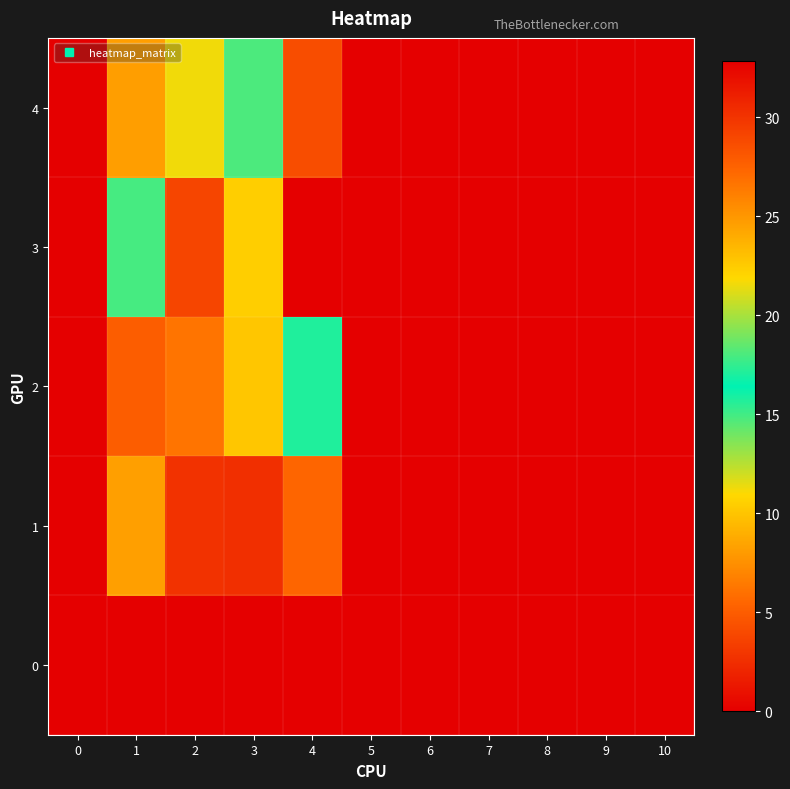

Reading left to right, transcribe all the data shown in this chart.

0: 0=0.0	1=0.0	2=0.0	3=0.0	4=0.0	5=0.0	6=0.0	7=0.0	8=0.0	9=0.0	10=0.0
1: 0=0.0	1=8.2	2=2.8	3=2.6	4=5.5	5=0.0	6=0.0	7=0.0	8=0.0	9=0.0	10=0.0
2: 0=0.0	1=5.1	2=6.2	3=10.1	4=15.8	5=0.0	6=0.0	7=0.0	8=0.0	9=0.0	10=0.0
3: 0=0.0	1=17.9	2=3.7	3=10.5	4=32.8	5=0.0	6=0.0	7=0.0	8=0.0	9=0.0	10=0.0
4: 0=0.0	1=24.6	2=11.2	3=18.0	4=28.6	5=0.0	6=0.0	7=0.0	8=0.0	9=0.0	10=0.0